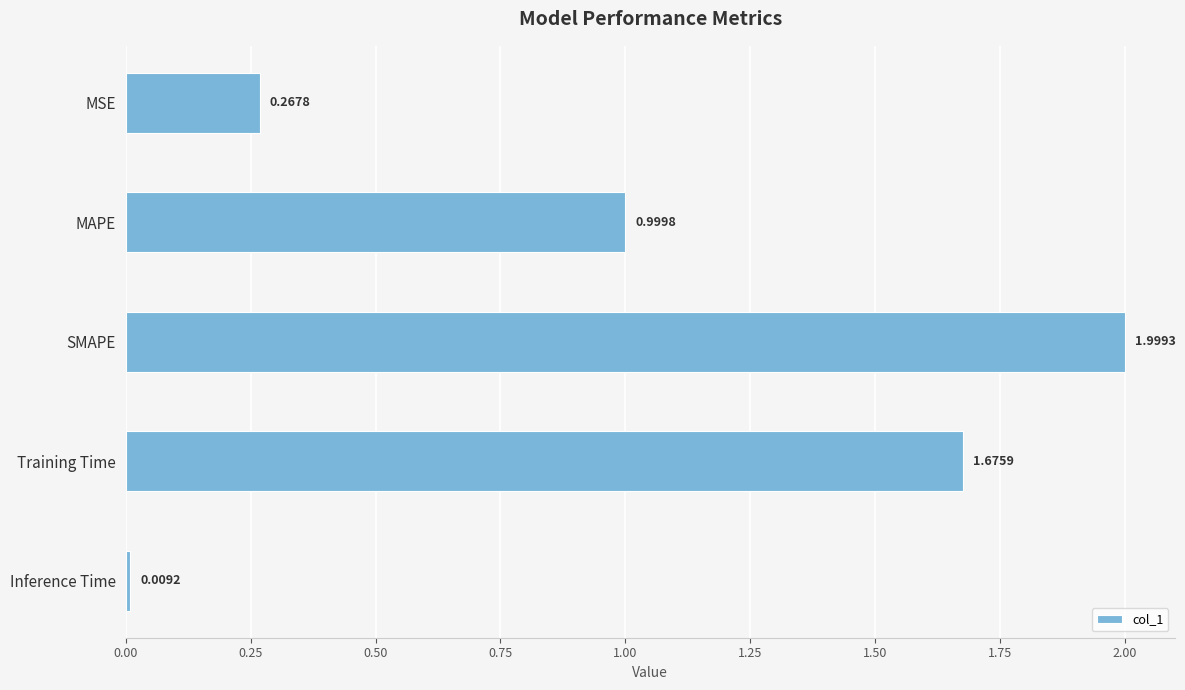

At which category does the chart reach its peak across all series?

SMAPE